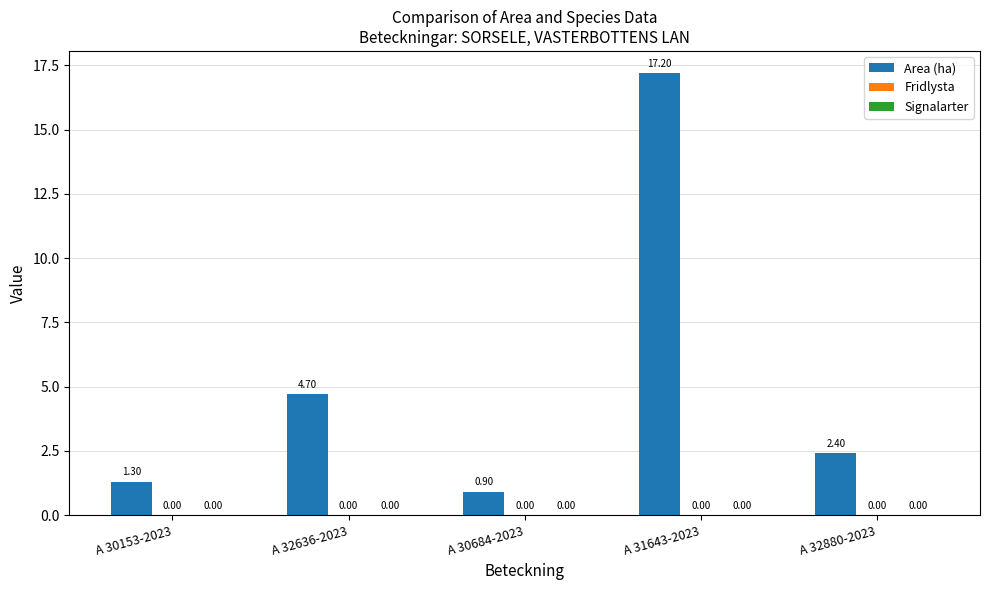

How many bars are there in total?

5